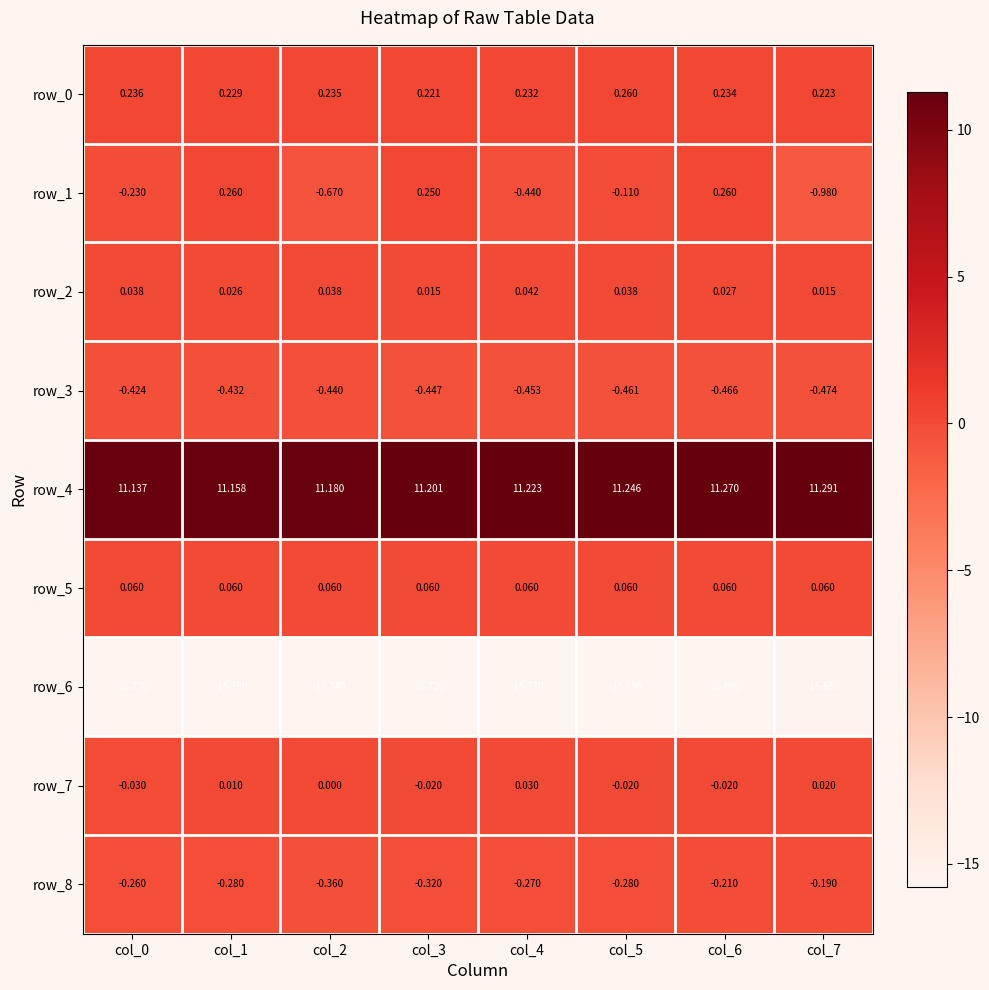

At how many categories does at least one series exceed 0?

8